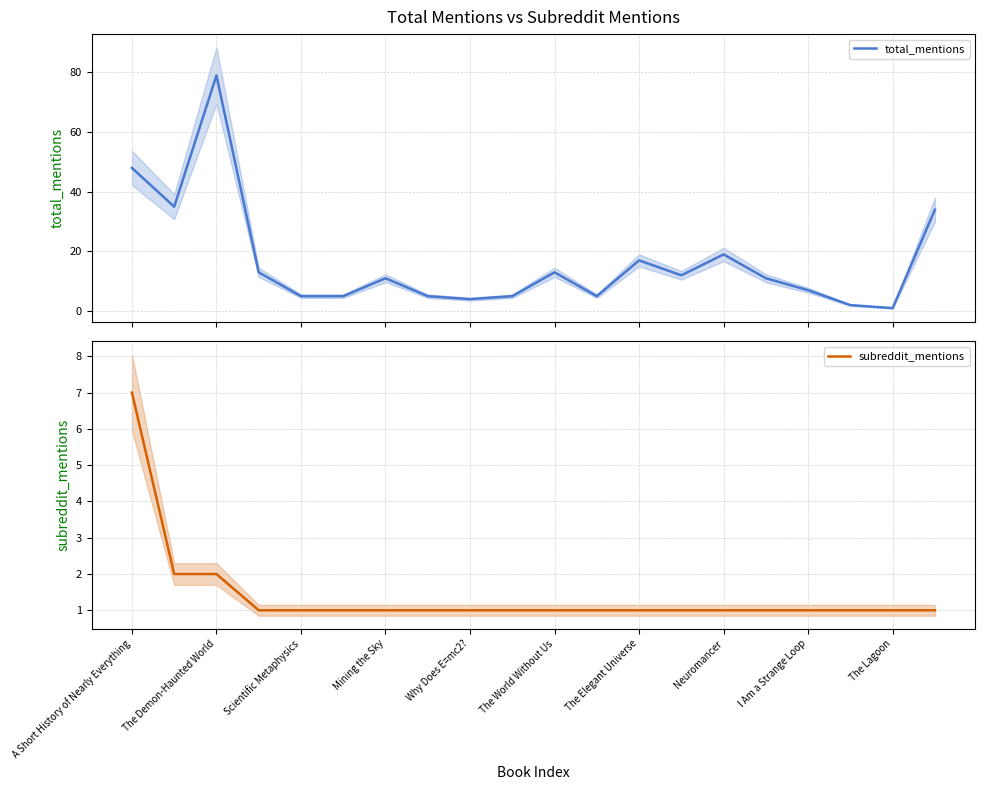

What is the highest value of the total_mentions series?

79